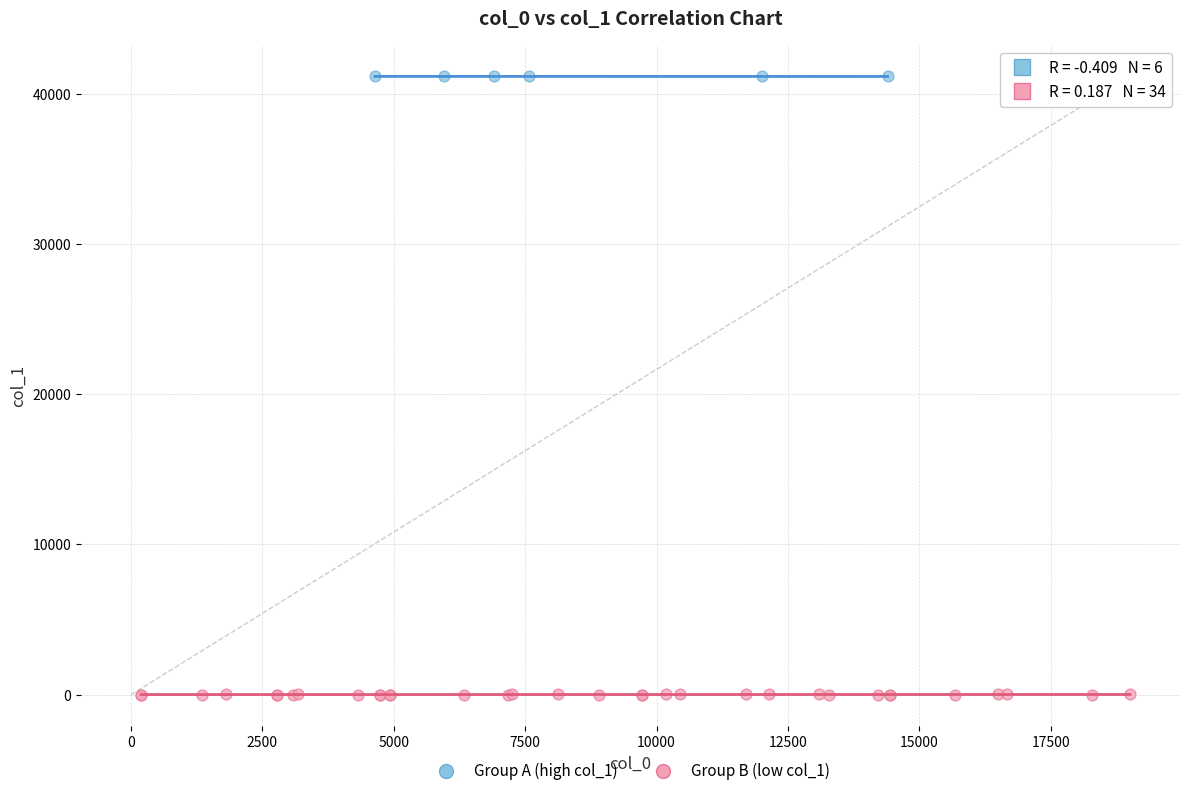

Which series reaches the maximum Y coordinate?

Group A (high col_1)